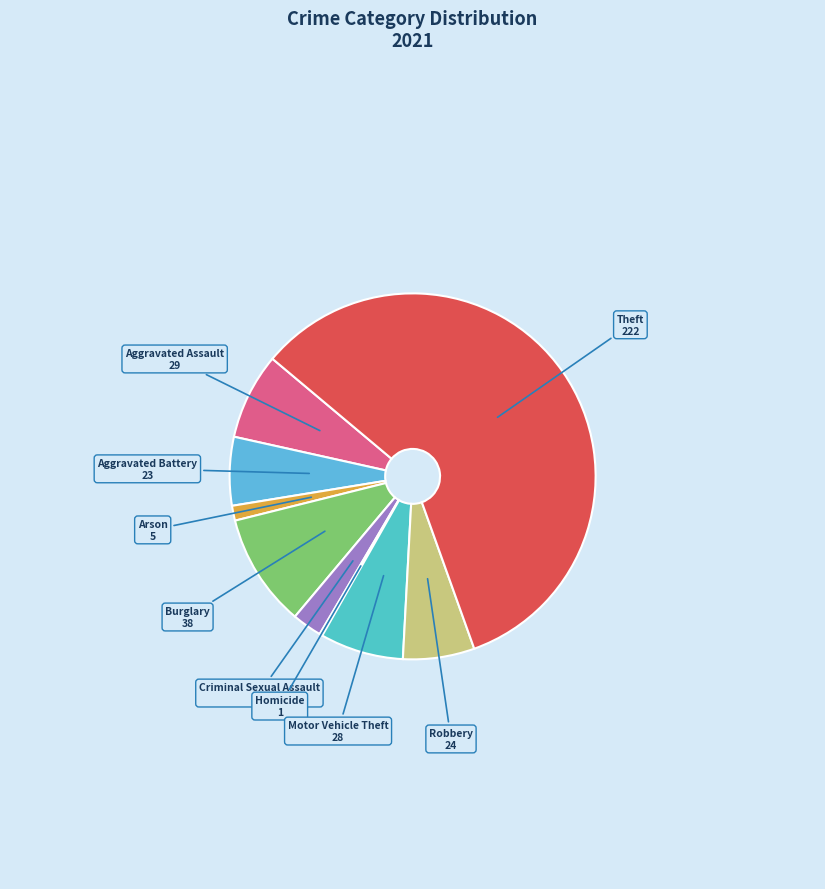

Combined, do Burglary and Theft account for over 50%?

Yes